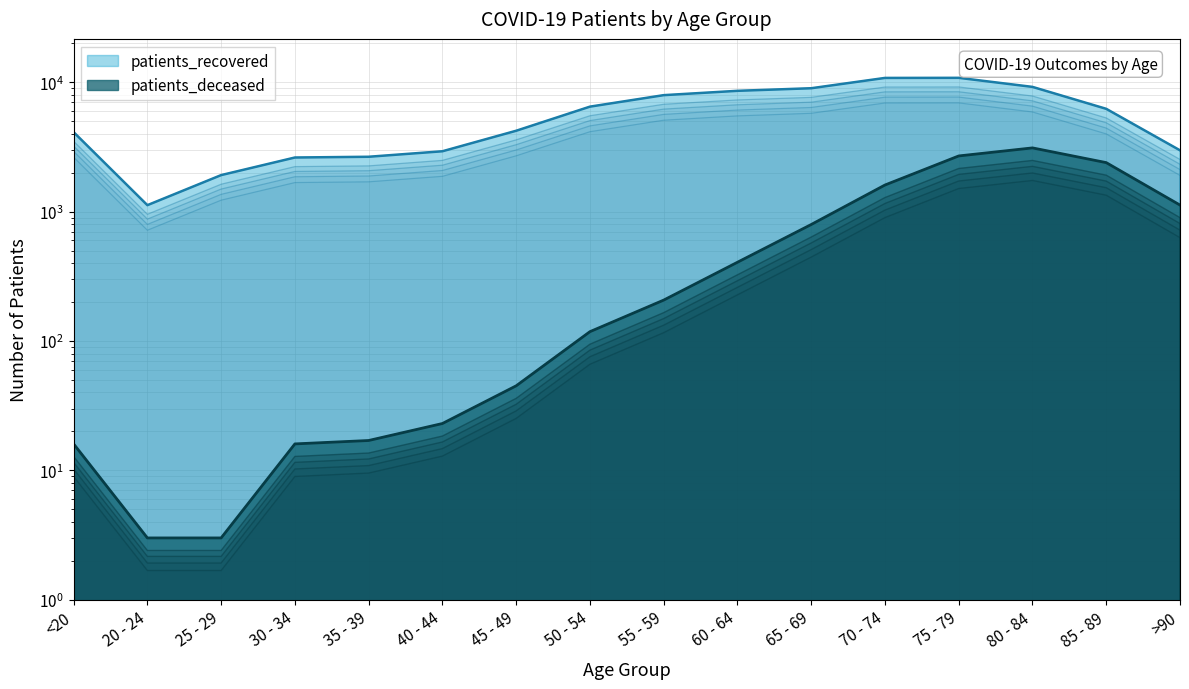

Reading right to left, what are all the values shown in this chart?

patients_deceased: 1124.0	2393.0	3110.0	2695.0	1606.0	795.0	406.0	207.0	118.0	45.0	23.0	17.0	16.0	3.0	3.0	16.0
patients_recovered: 2323.6	4863.3	7186.9	8445.8	8431.8	7016.9	6701.0	6204.1	5056.0	3291.6	2284.6	2071.7	2044.4	1494.5	875.2	3212.0